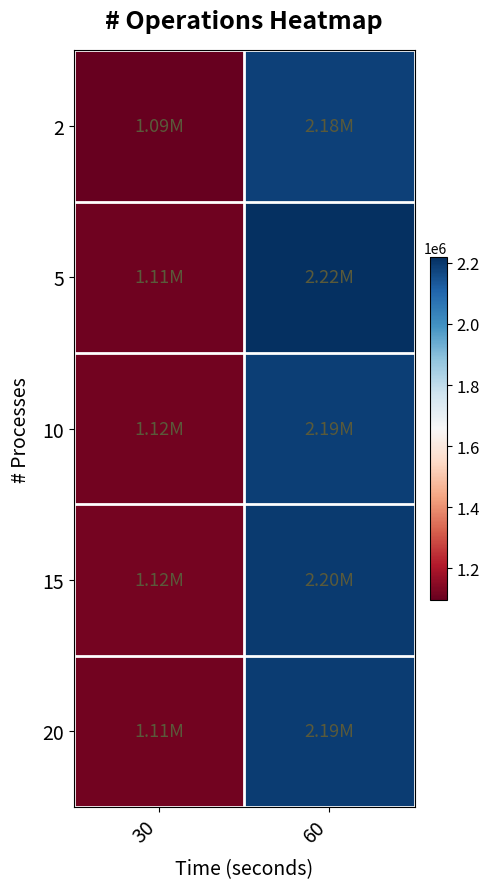

Reading left to right, extract all data points from this chart.

2: 30=1094802	60=2182863
5: 30=1109391	60=2219911
10: 30=1115445	60=2185146
15: 30=1117992	60=2195746
20: 30=1113118	60=2192077